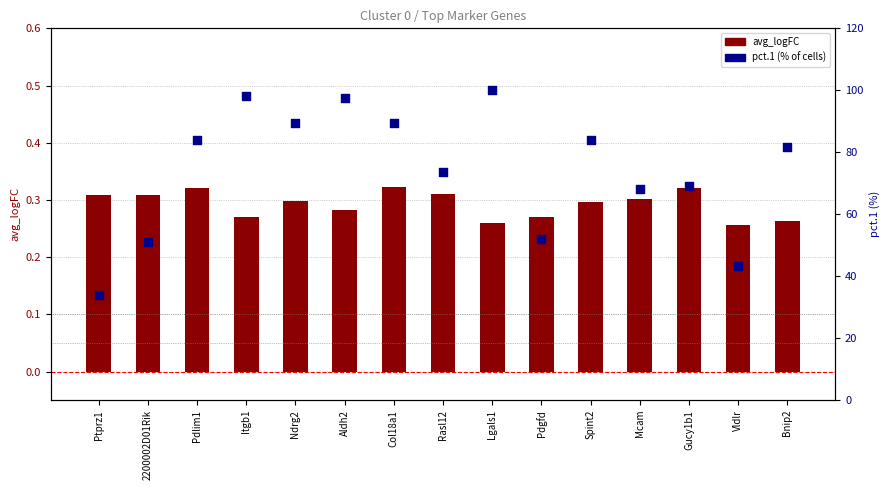

Which series has the largest Y range (max minus min)?

pct.1 (%)